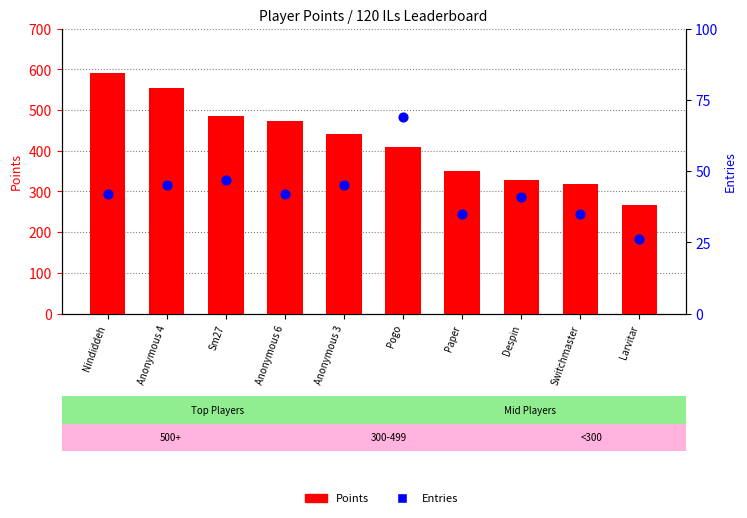

Which series reaches the minimum Y coordinate?

Entries